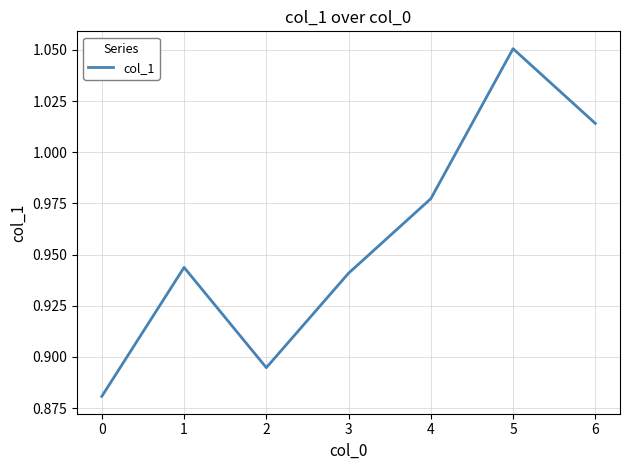

The value at 0 is 1.3. True or false?

False